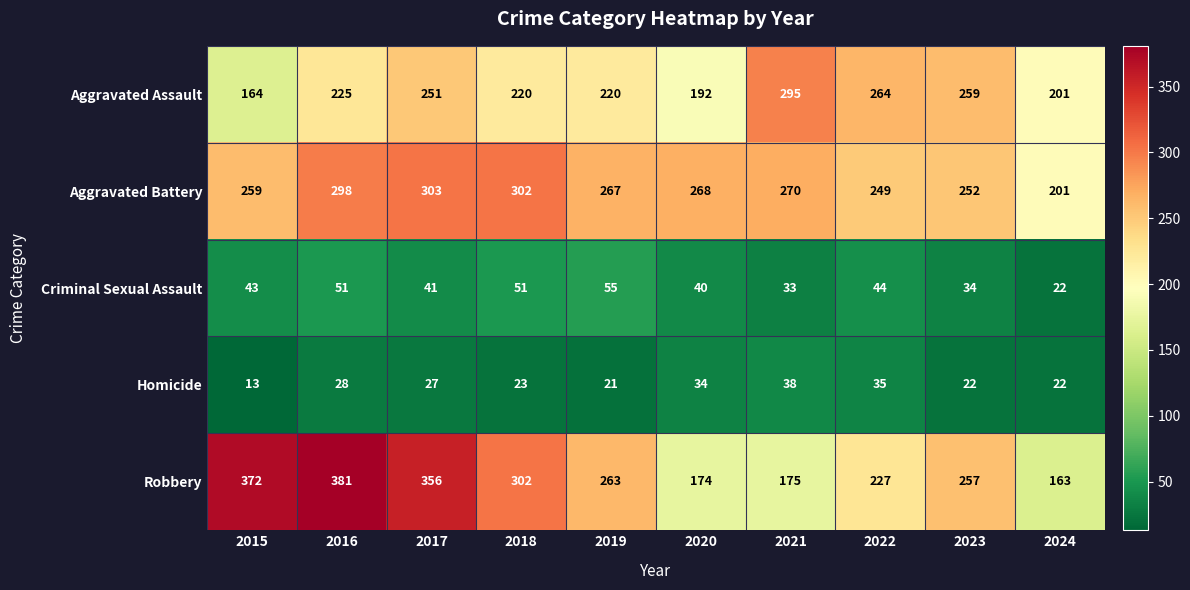

What is the average value of the Robbery series?

267